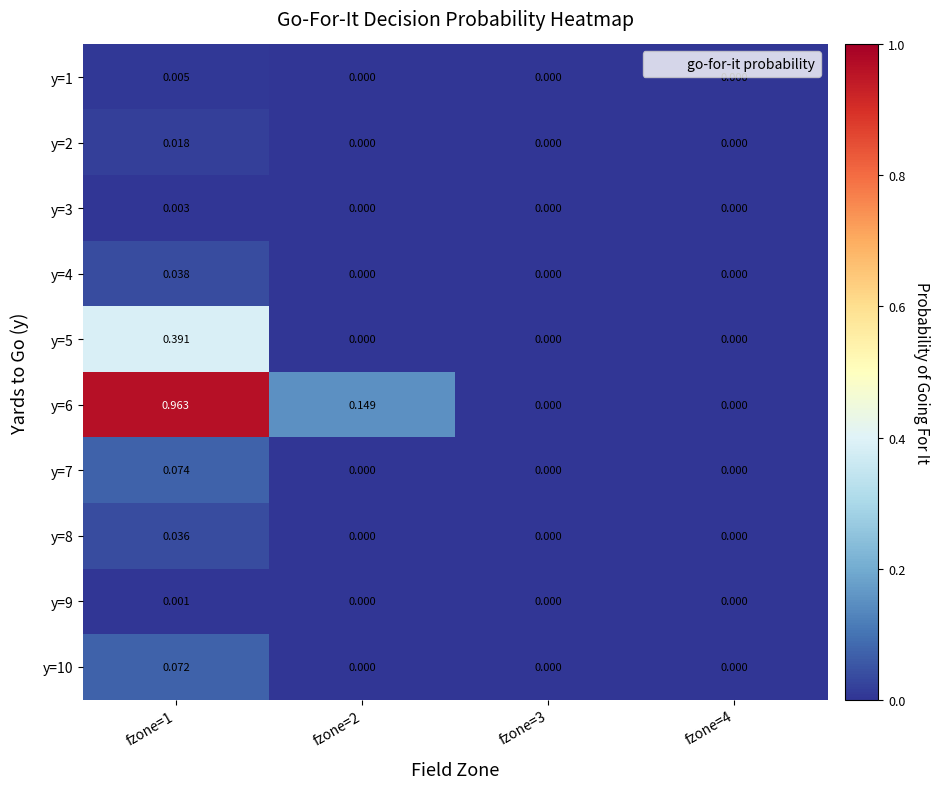

Reading left to right, extract all data points from this chart.

y=1: fzone=1=0.0	fzone=2=0.0	fzone=3=0.0	fzone=4=0.0
y=2: fzone=1=0.0	fzone=2=0.0	fzone=3=0.0	fzone=4=0.0
y=3: fzone=1=0.0	fzone=2=0.0	fzone=3=0.0	fzone=4=0.0
y=4: fzone=1=0.0	fzone=2=0.0	fzone=3=0.0	fzone=4=0.0
y=5: fzone=1=0.4	fzone=2=0.0	fzone=3=0.0	fzone=4=0.0
y=6: fzone=1=1.0	fzone=2=0.1	fzone=3=0.0	fzone=4=0.0
y=7: fzone=1=0.1	fzone=2=0.0	fzone=3=0.0	fzone=4=0.0
y=8: fzone=1=0.0	fzone=2=0.0	fzone=3=0.0	fzone=4=0.0
y=9: fzone=1=0.0	fzone=2=0.0	fzone=3=0.0	fzone=4=0.0
y=10: fzone=1=0.1	fzone=2=0.0	fzone=3=0.0	fzone=4=0.0